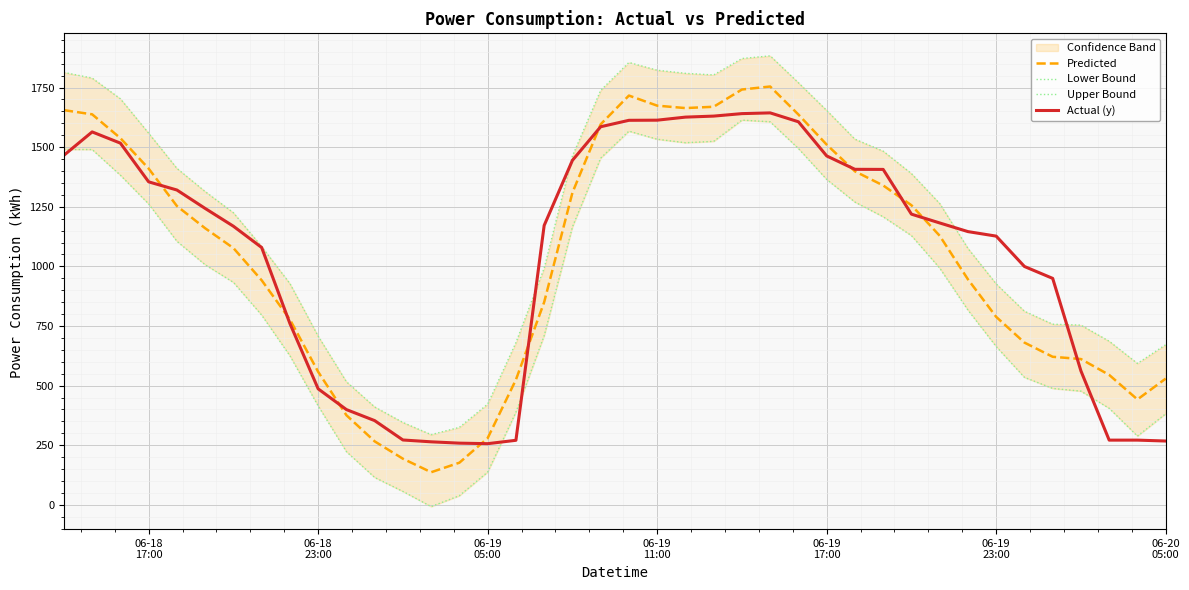

At how many categories does at least one series exceed 1228?

20